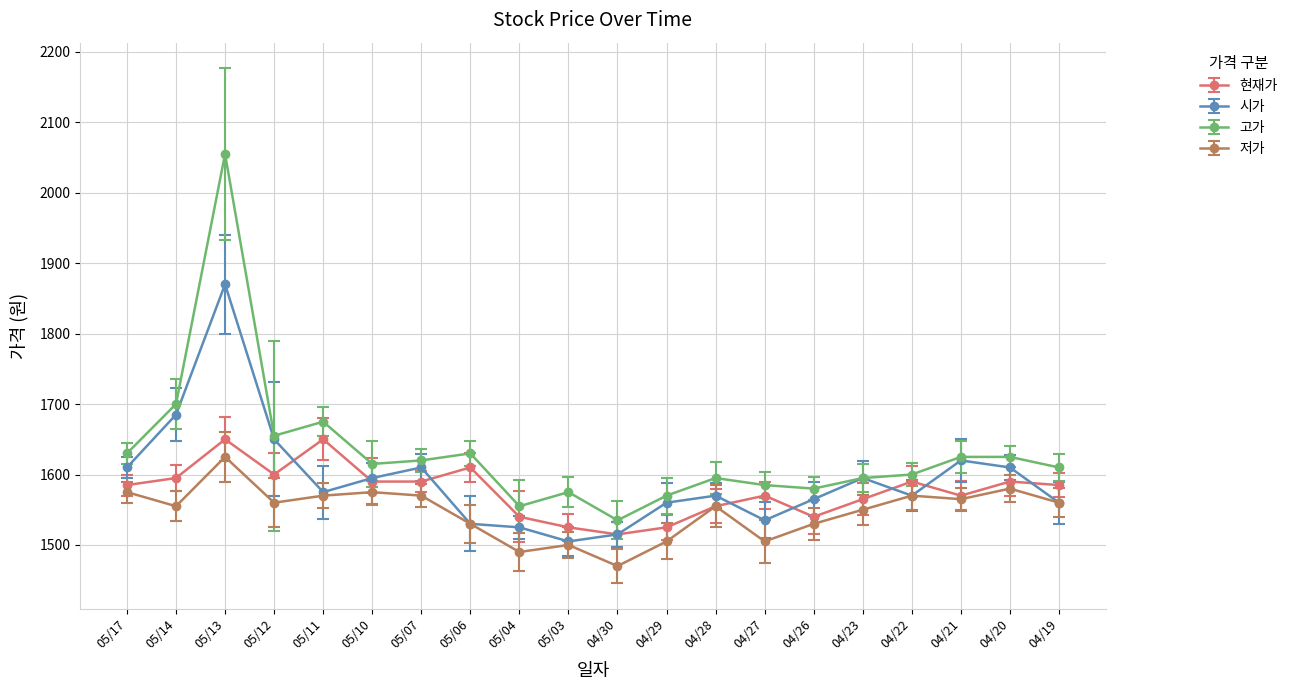

At which category does 현재가 reach its first local peak?

05/13